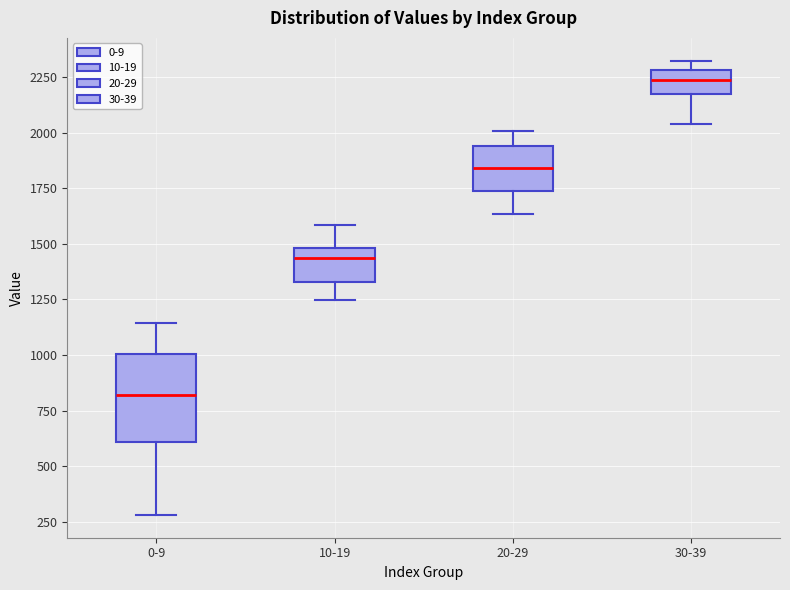

Reading left to right, transcribe this box plot: for each box, give where its median line is, the range the box spans, and where its two whiskers end, as read against the y-axis. The values are not printed on the chart, so give them approximately, as read against the axis.

0-9: median 800, box 600 to 1000, whiskers 300 to 1150
10-19: median 1450, box 1350 to 1500, whiskers 1250 to 1600
20-29: median 1850, box 1750 to 1950, whiskers 1650 to 2000
30-39: median 2250, box 2150 to 2300, whiskers 2050 to 2300 (just above the box's upper edge)